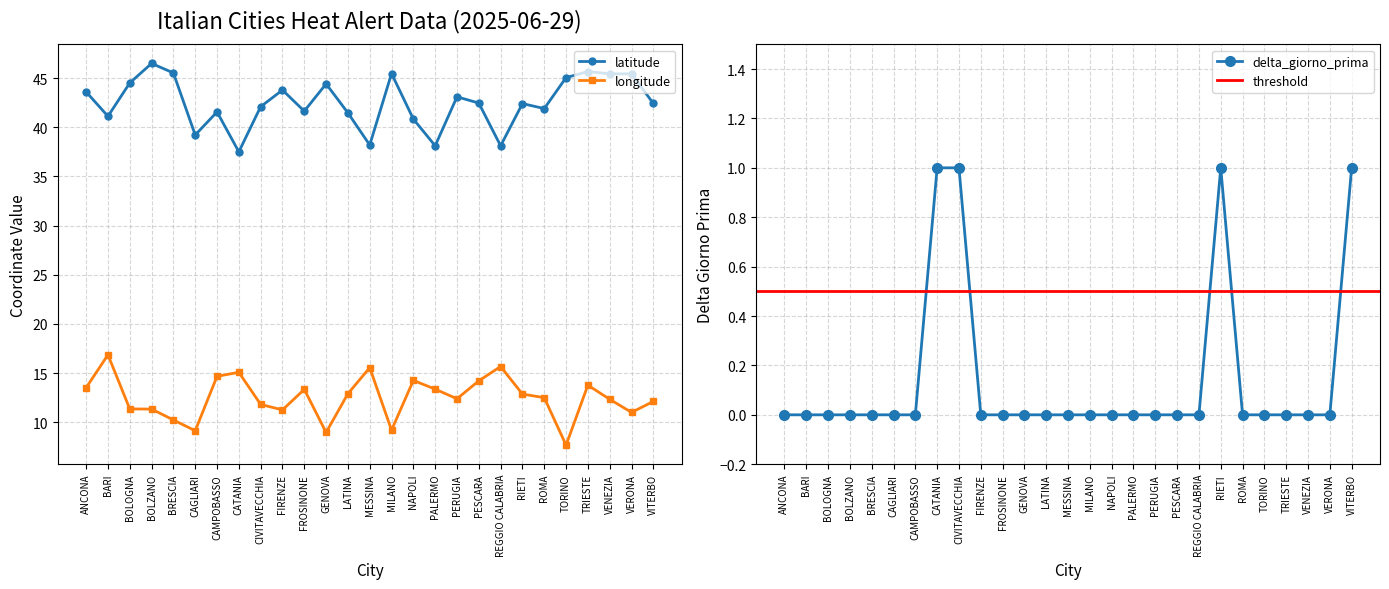

Rank the series at LATINA from lowest to highest value.

delta_giorno_prima, longitude, latitude